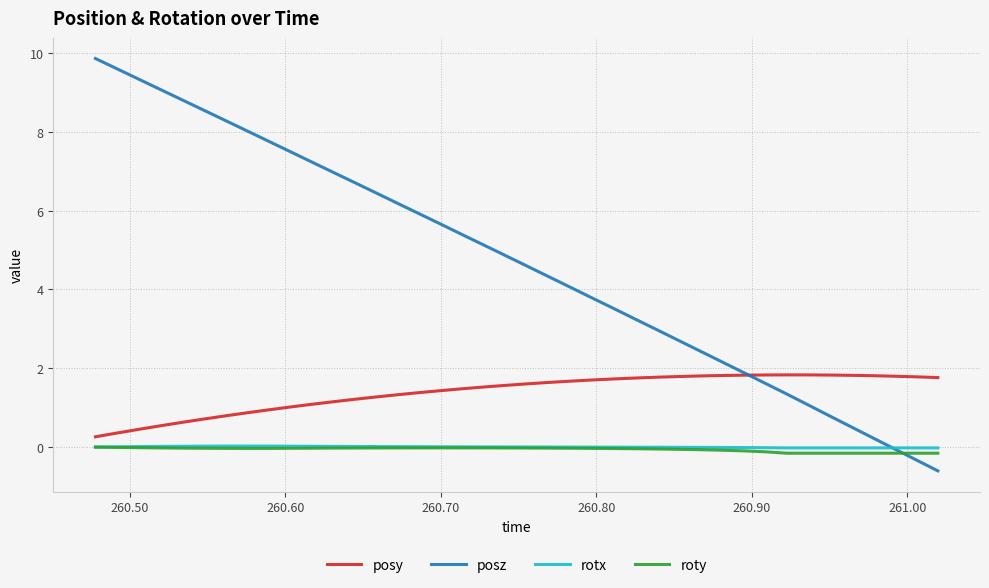

Which series has the largest range (max minus min)?

posz